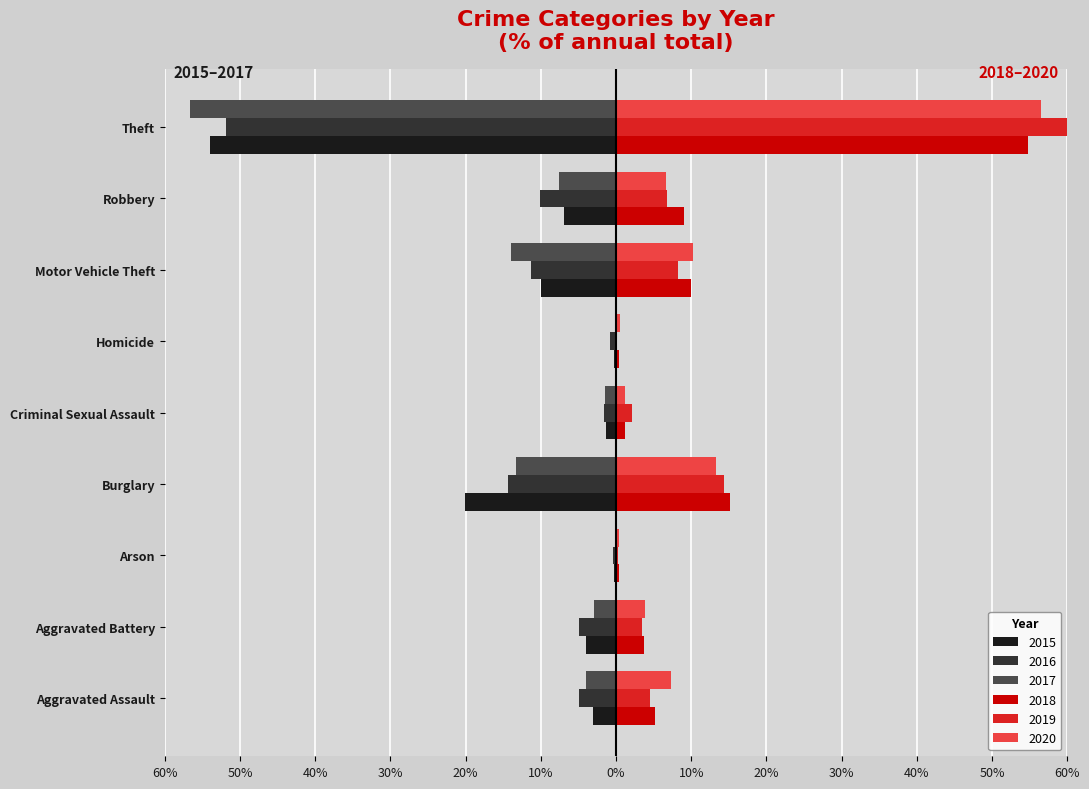

What is the smallest value displayed?

-56.7